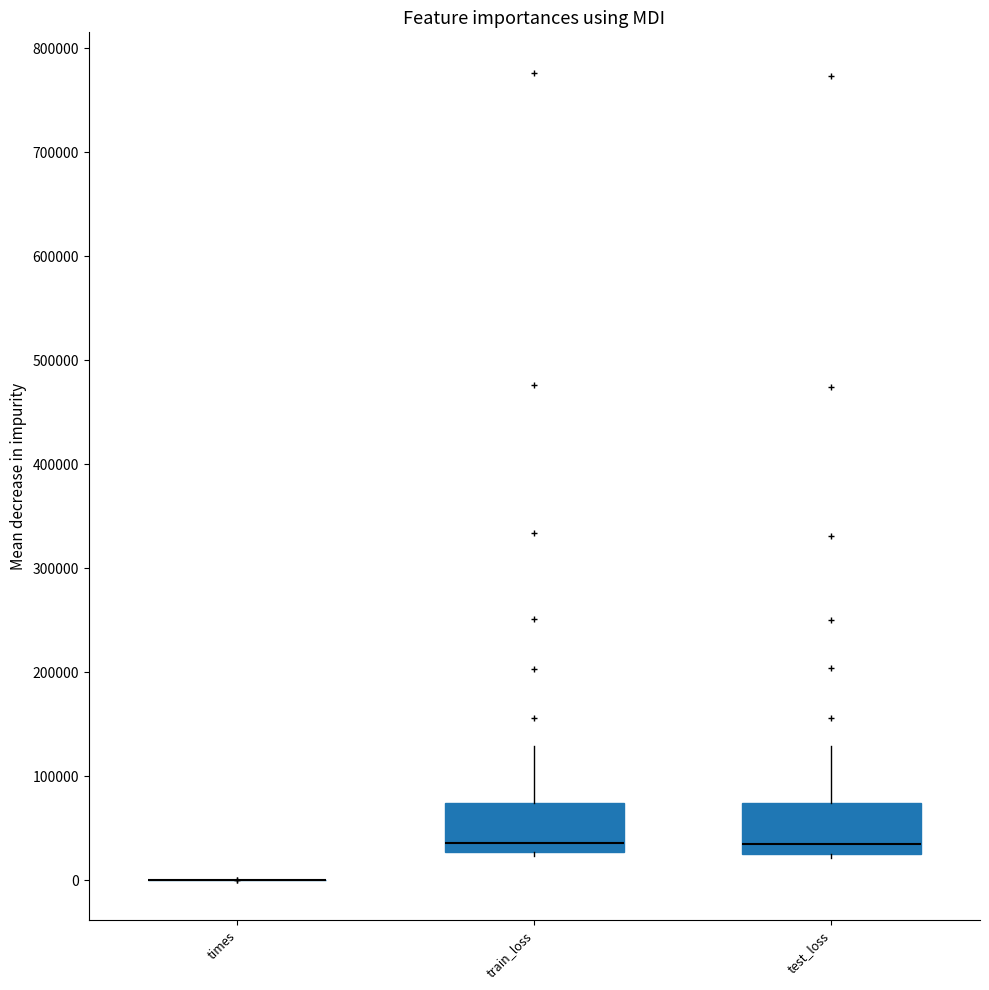

Reading left to right, transcribe this box plot: for each box, give where its median line is, the range the box spans, and where its two whiskers end, as read against the y-axis. The values are not printed on the chart, so give them approximately, as read against the axis.

times: box collapsed to a line at 0, whiskers 0 to 0
train_loss: median 40000, box 30000 to 70000, whiskers 20000 to 130000
test_loss: median 30000 (just above the box's lower edge), box 30000 to 70000, whiskers 20000 to 130000